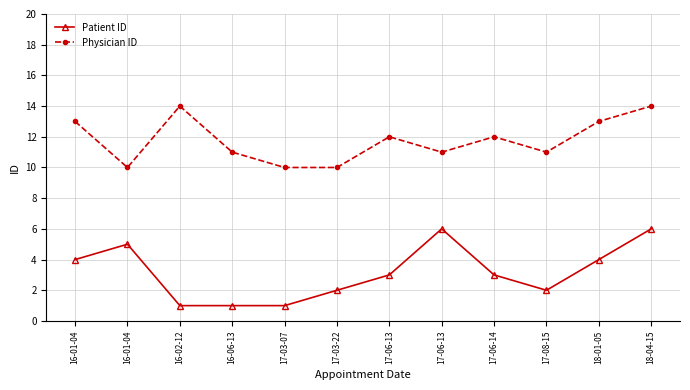

List the series in order of their peak value, highest first.

Physician ID, Patient ID